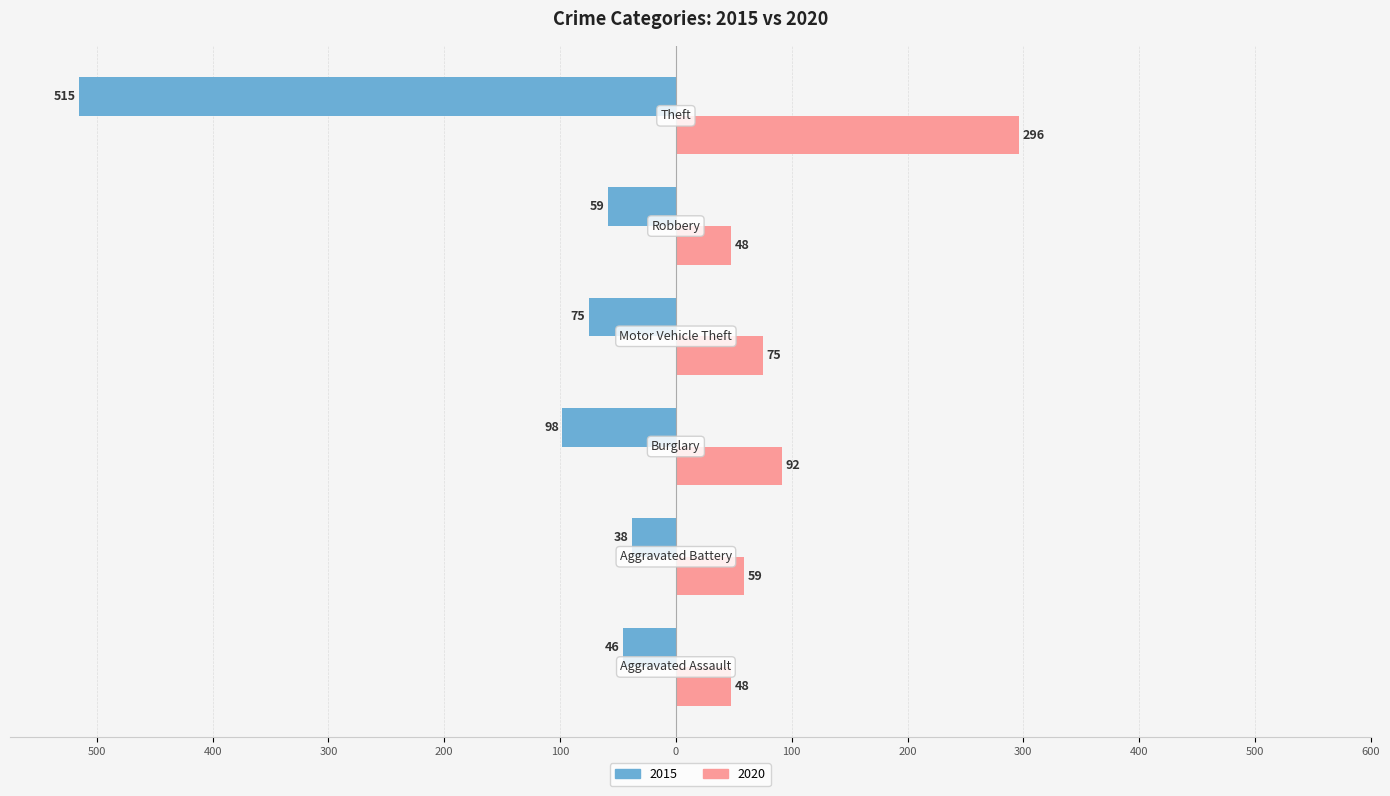

What are all the series names shown in the legend?

2015, 2020